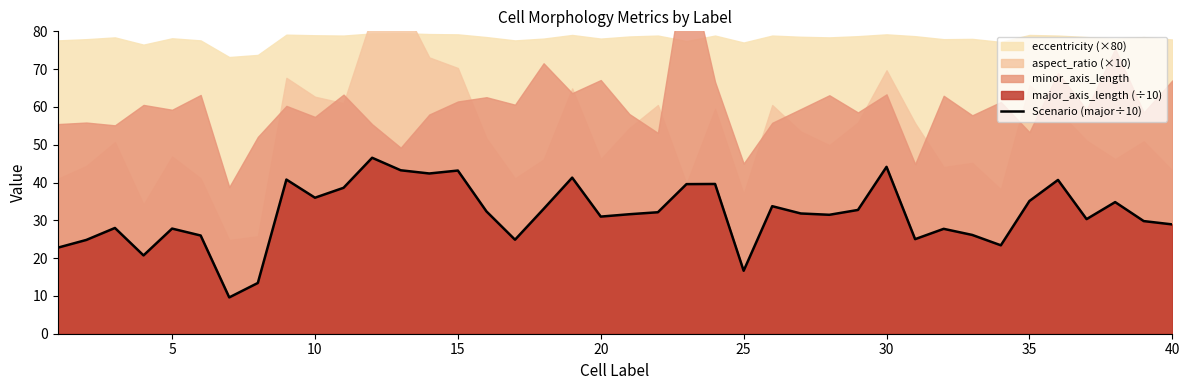

What is the sum of all values?

1261.8